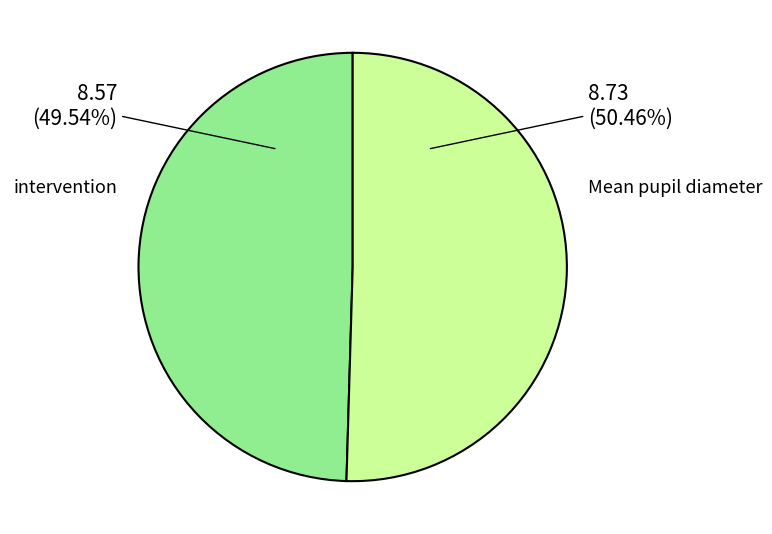

Rank the categories by value from lowest to highest.

intervention, Mean pupil diameter